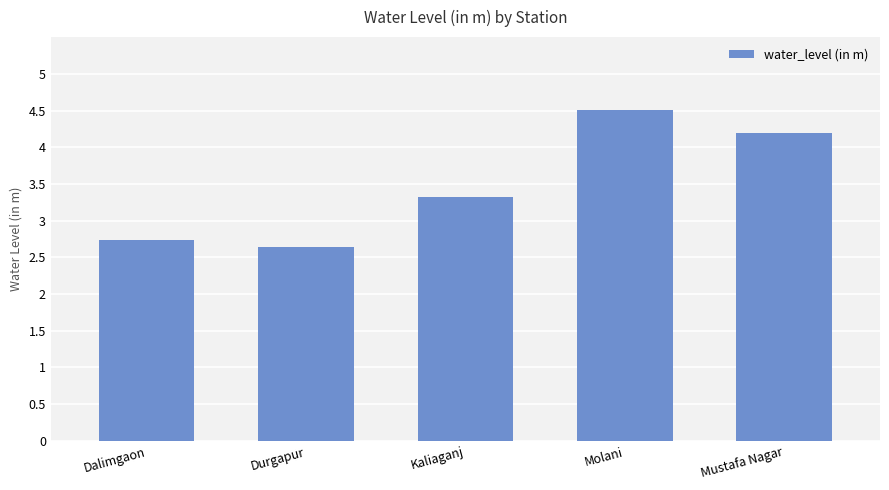

What is the sum of the values at Durgapur and Dalimgaon?

5.4